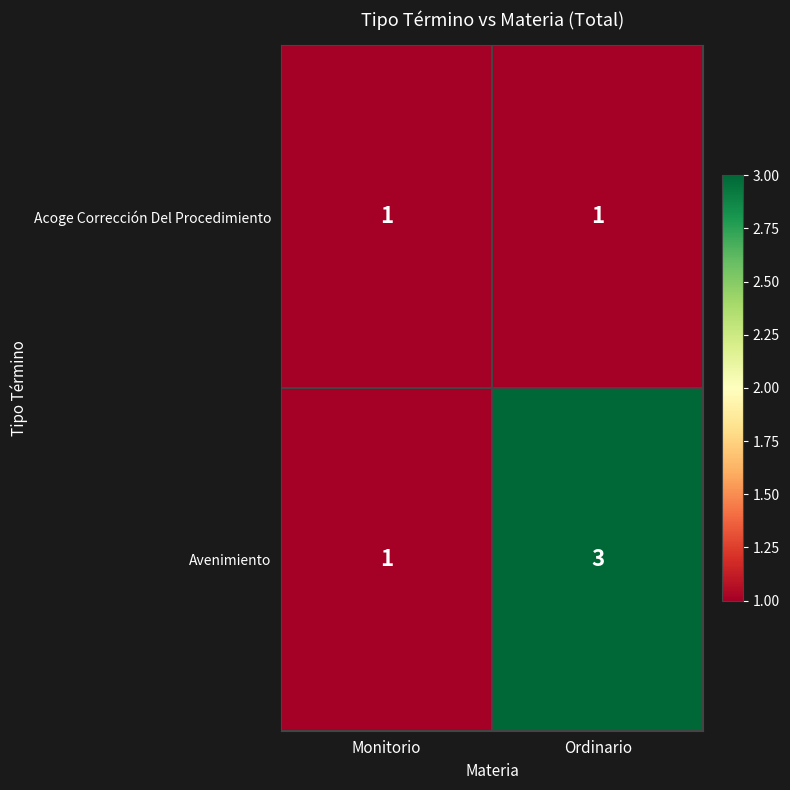

Rank the series by their maximum value, from highest to lowest.

Avenimiento, Acoge Corrección Del Procedimiento